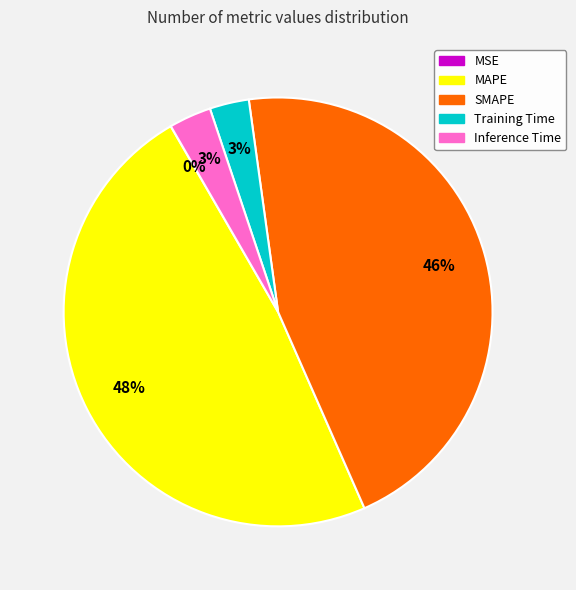

Does Training Time represent more than half of the total?

No